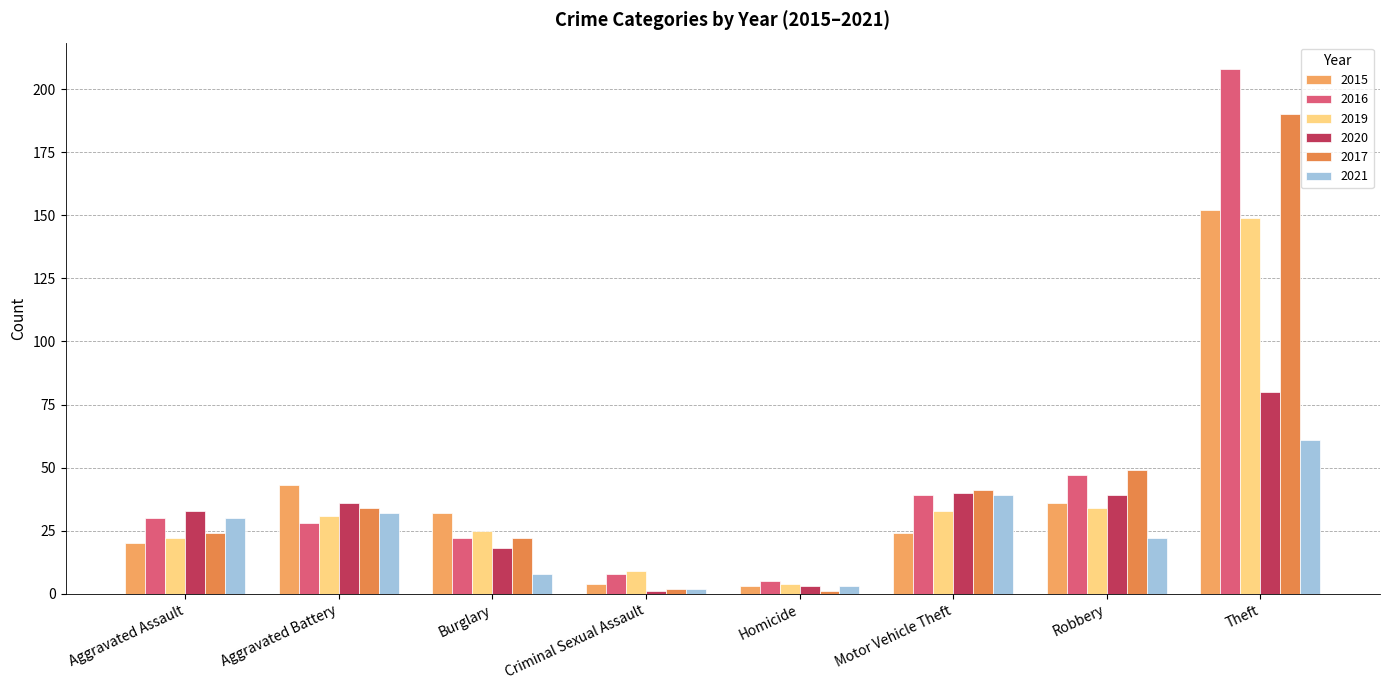

At which label does 2015 first exceed 32?

Aggravated Battery